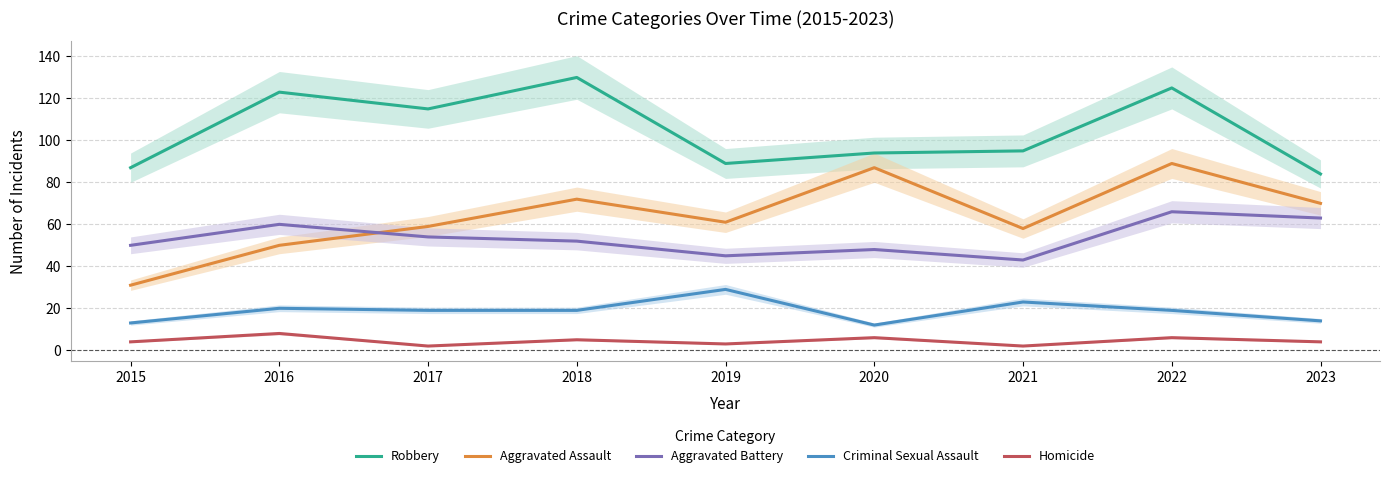

What is the spread (max minus min) of values at 2022?

119